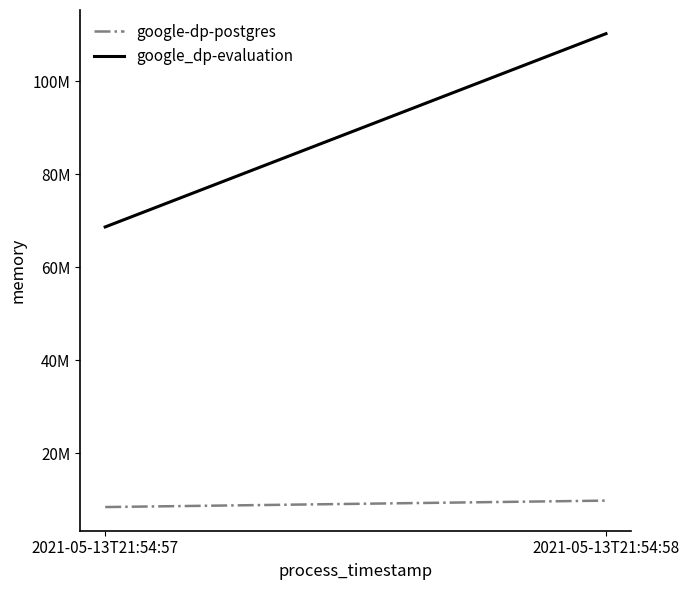

Reading right to left, list all the values displayed in this chart.

google-dp-postgres: 9773056	8388608
google_dp-evaluation: 110256128	68665344